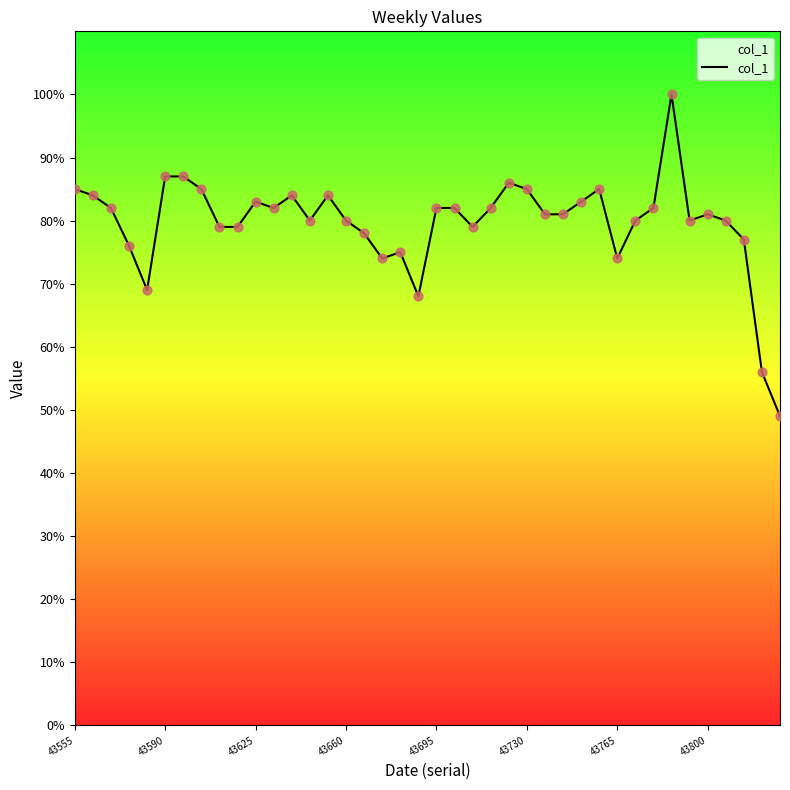

What is the minimum value shown in the chart?

49